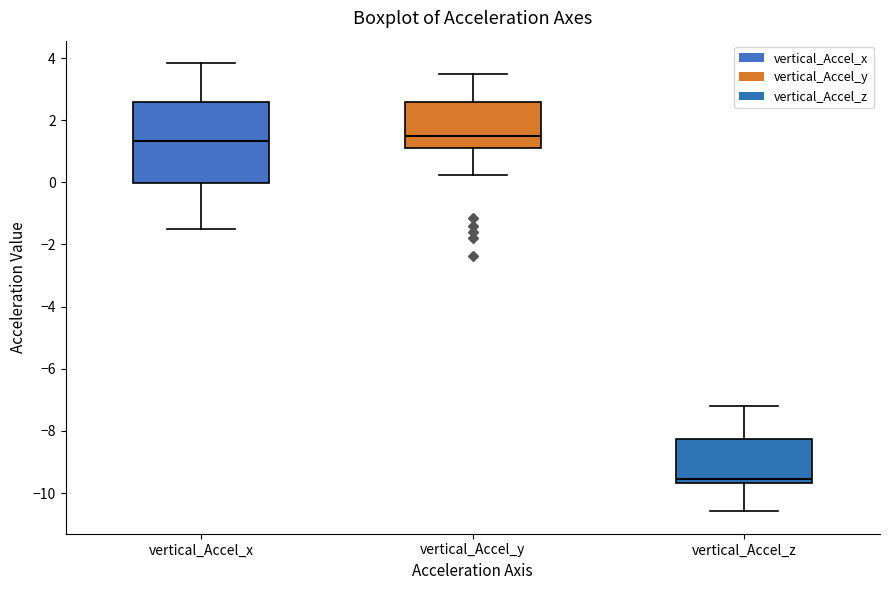

Which box is the tallest, from its lower edge to its upper edge?

vertical_Accel_x